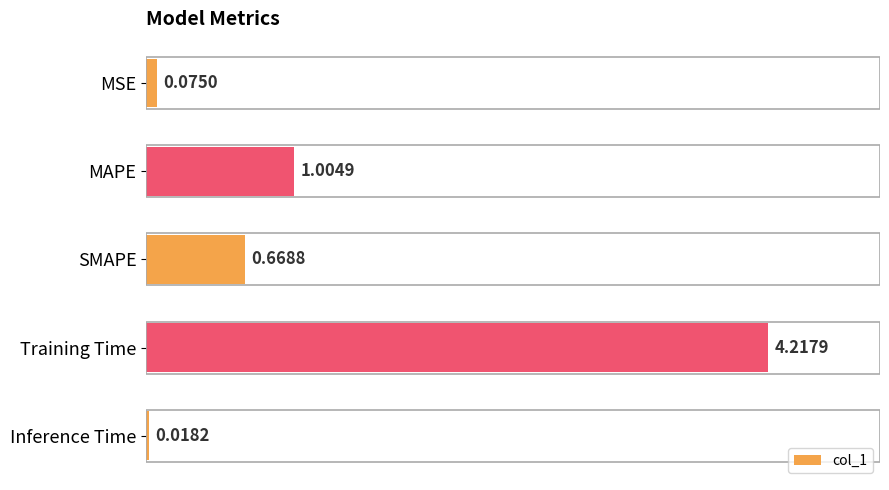

List the labels in order of value, smallest first.

Inference Time, MSE, SMAPE, MAPE, Training Time